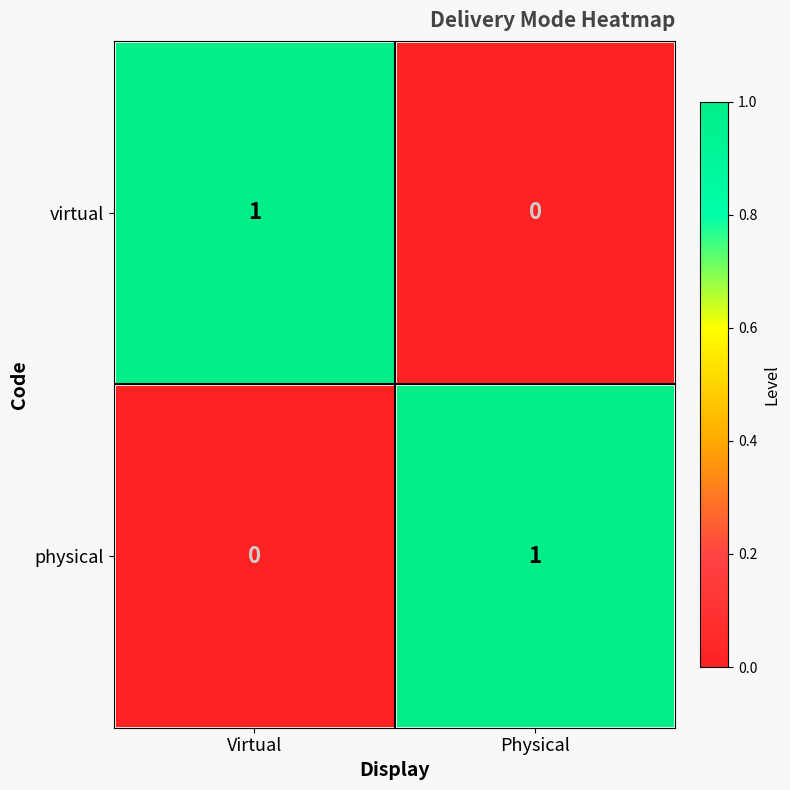

Where is virtual nearest to the value 0?

Physical